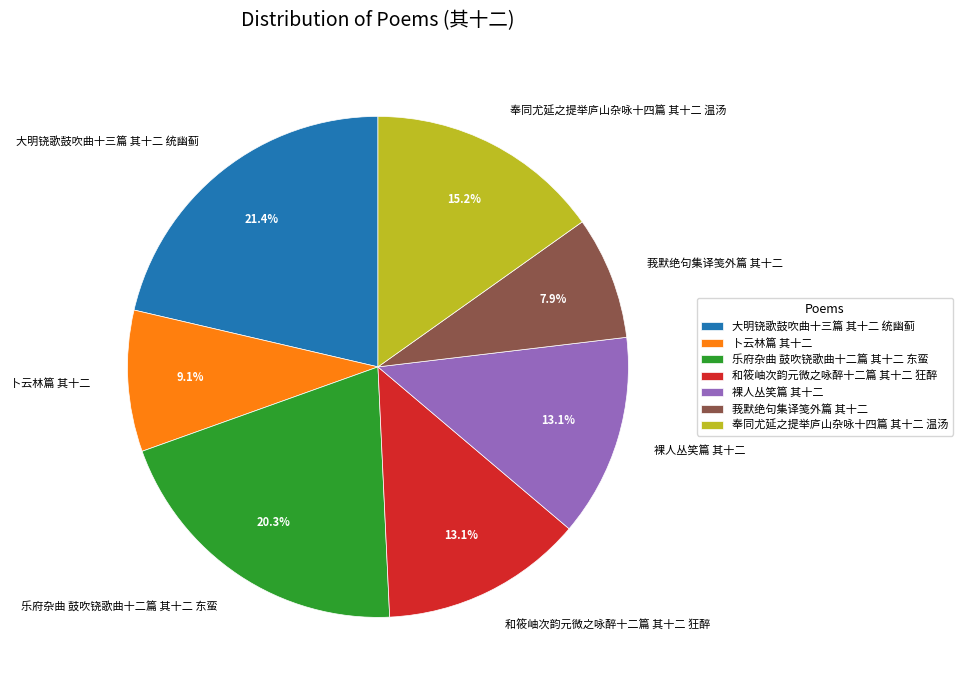

The 卜云林篇 其十二 slice represents 3% of the pie. True or false?

False